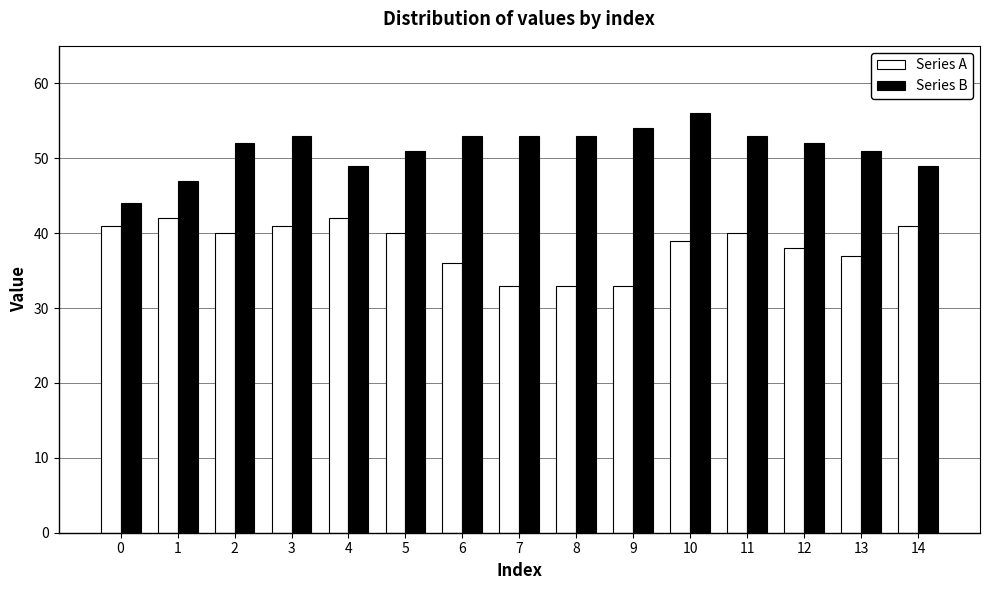

How many distinct data groups are displayed?

2